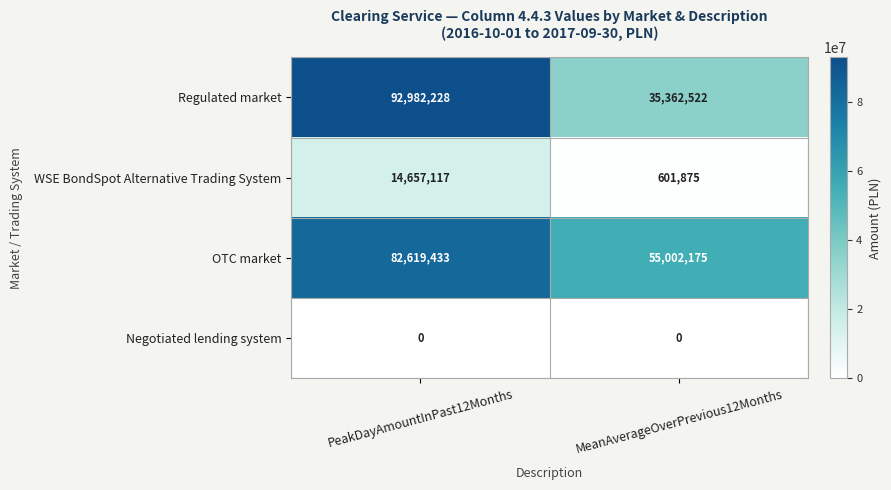

Reading left to right, transcribe all the data shown in this chart.

Regulated market: 92982228	35362522
WSE BondSpot Alternative Trading System: 14657117	601875
OTC market: 82619433	55002175
Negotiated lending system: 0	0